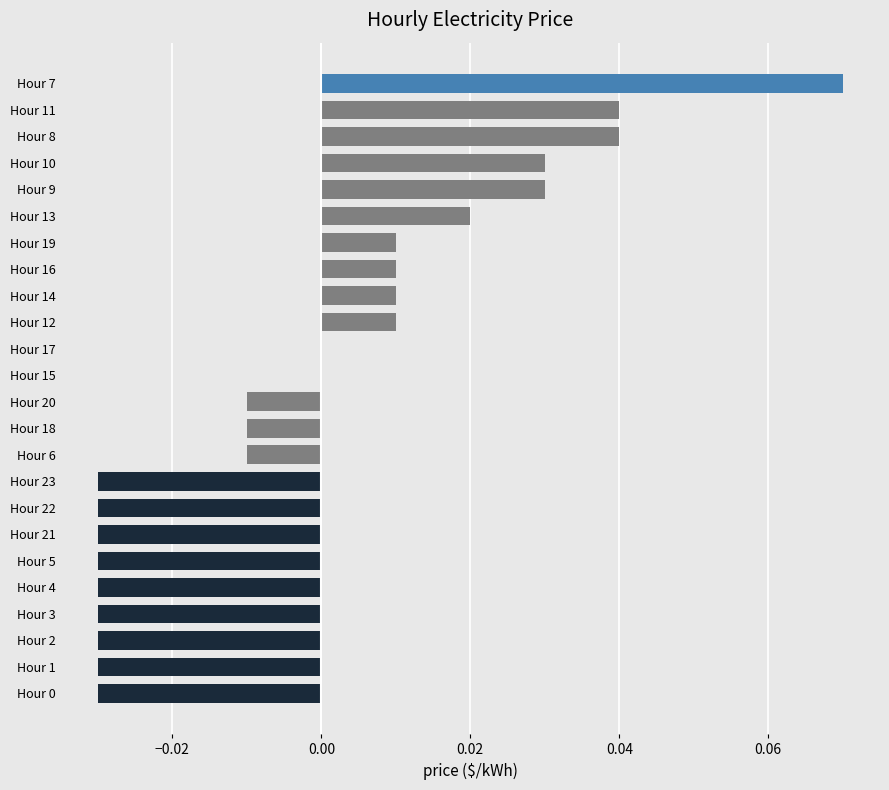

Which has a higher value, Hour 19 or Hour 23?

Hour 19